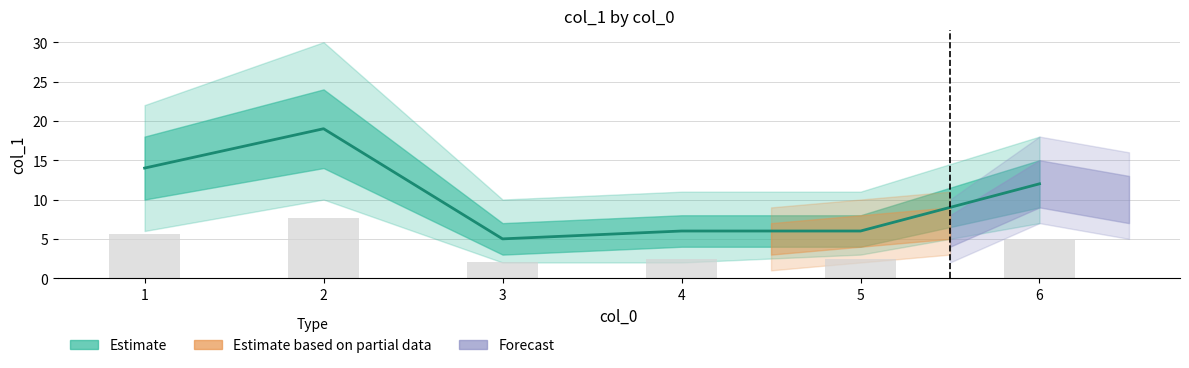

What is the minimum value shown in the chart?

5